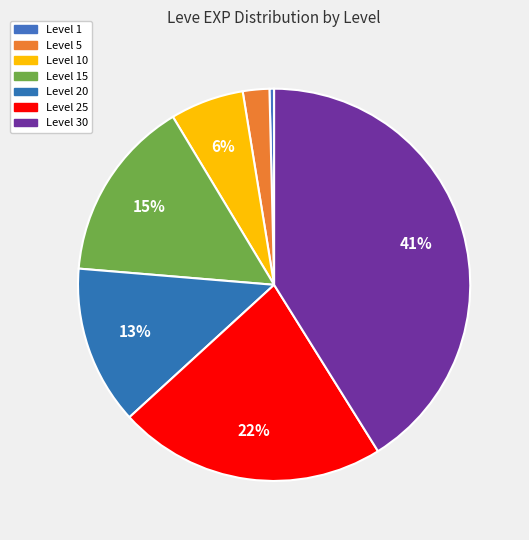

Approximately how many times larger is the value at Level 20 compared to Level 25?

0.6